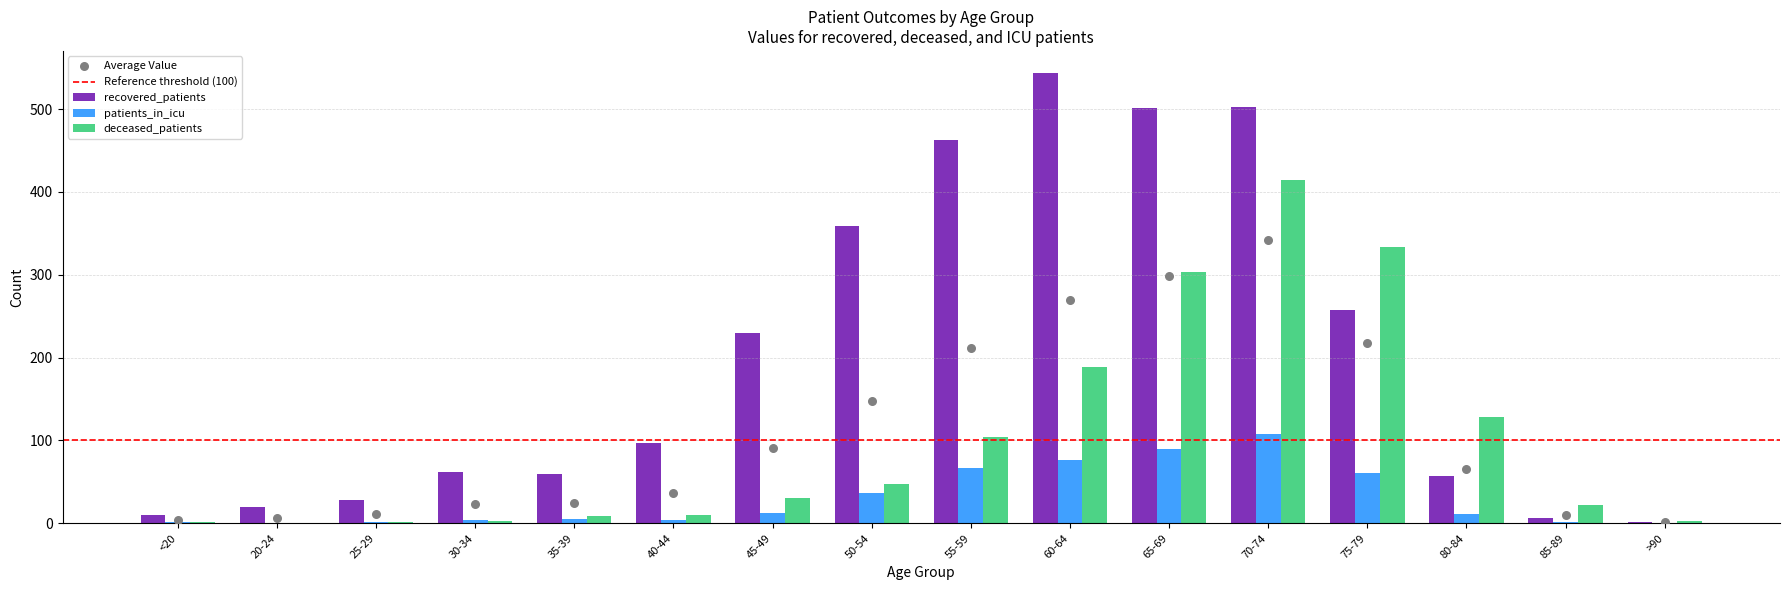

Which series has the largest total across all categories?

recovered_patients